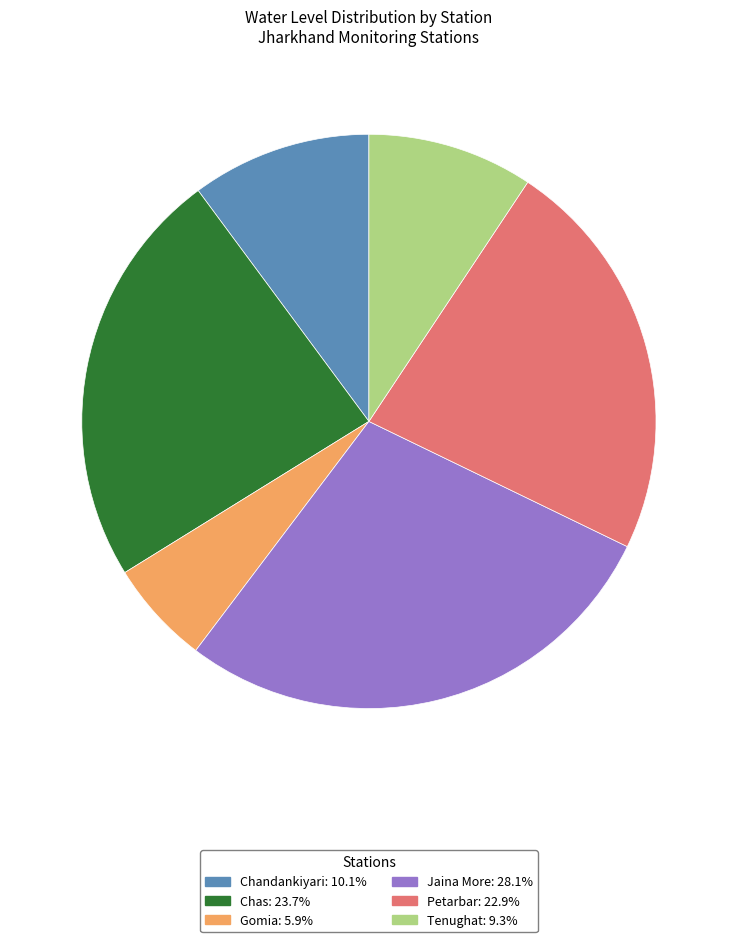

Between Petarbar and Gomia, which is larger?

Petarbar